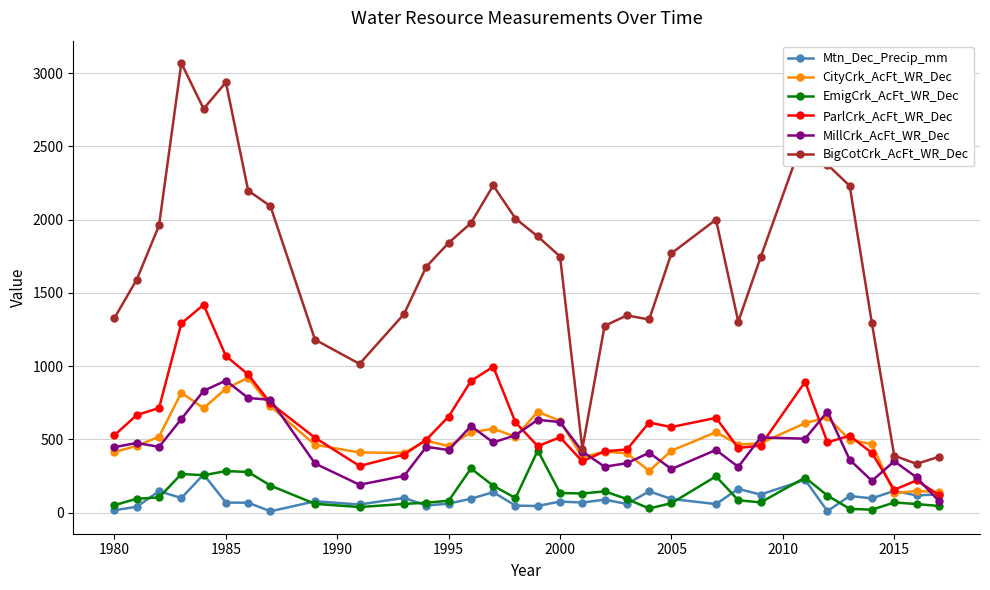

In BigCotCrk_AcFt_WR_Dec, how many points are higher than both neighbors (excluding endpoints)?

6